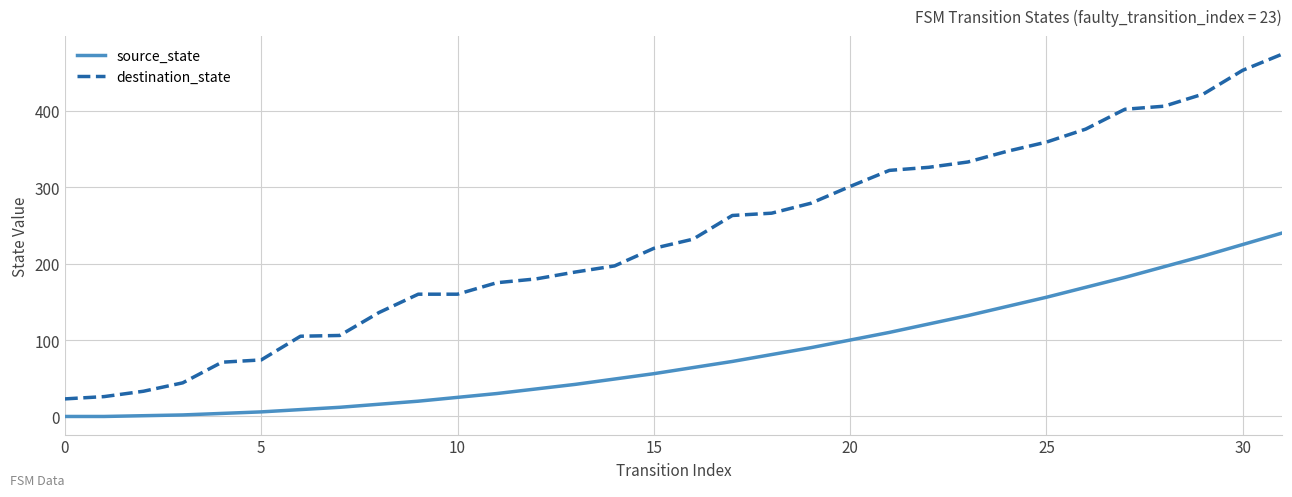

True or false: destination_state and source_state cross at least once.

False